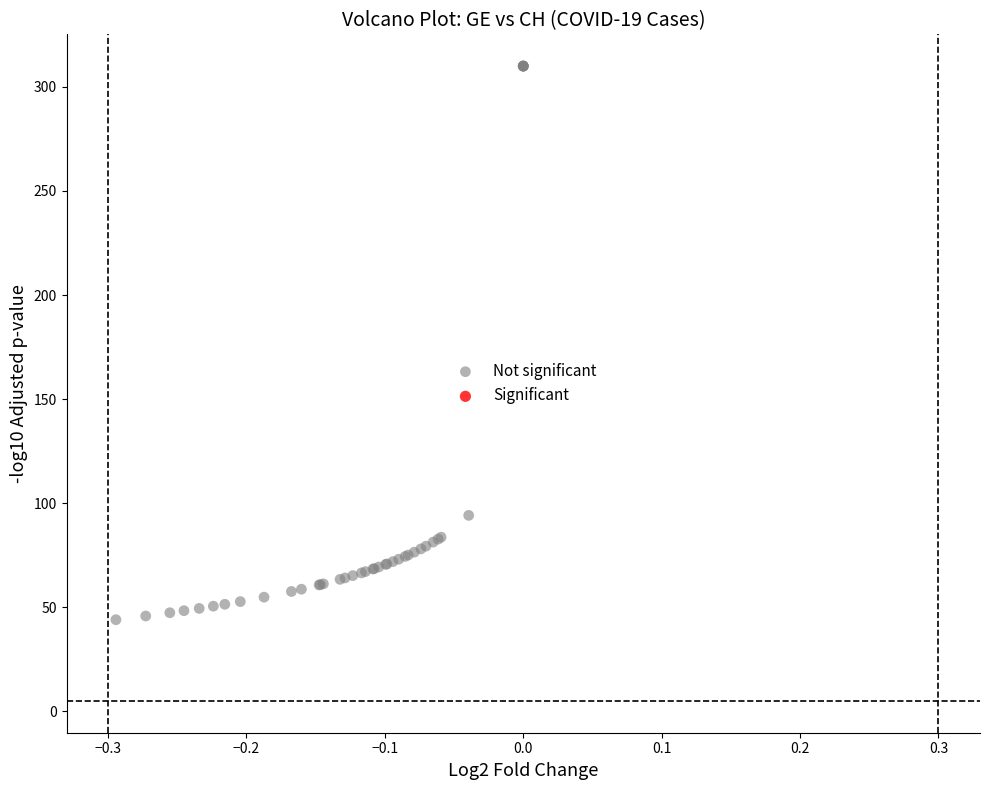

What Y value in the scatter plot is closest to 177?

94.2